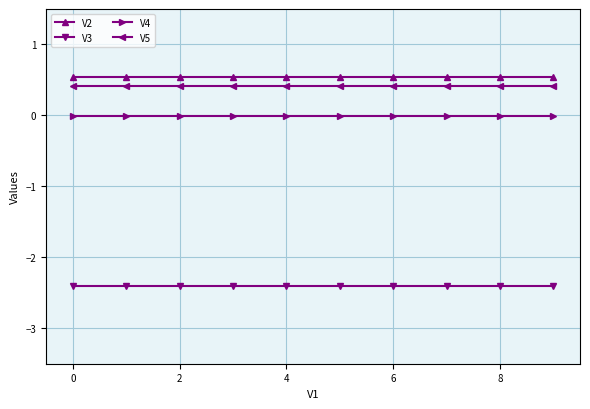

What is the minimum value shown in the chart?

-2.4